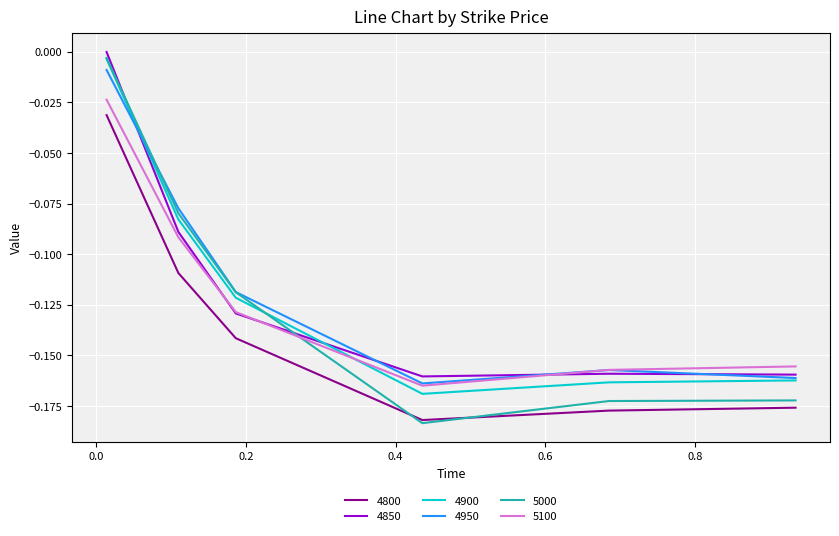

In 4950, how many points are lower than both neighbors (excluding endpoints)?

1